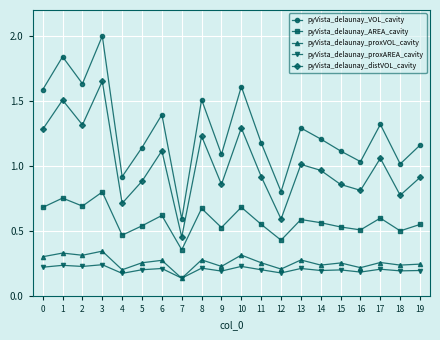

In pyVista_delaunay_distVOL_cavity, how many points are higher than both neighbors (excluding endpoints)?

7